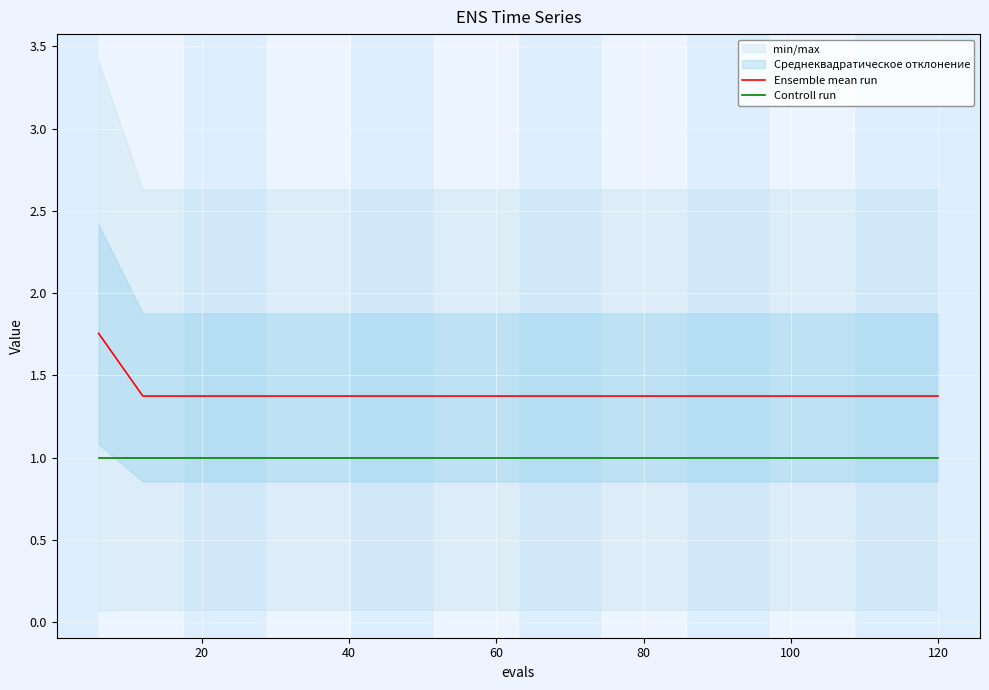

The value of Ensemble mean run at 120 is 1.4. True or false?

True